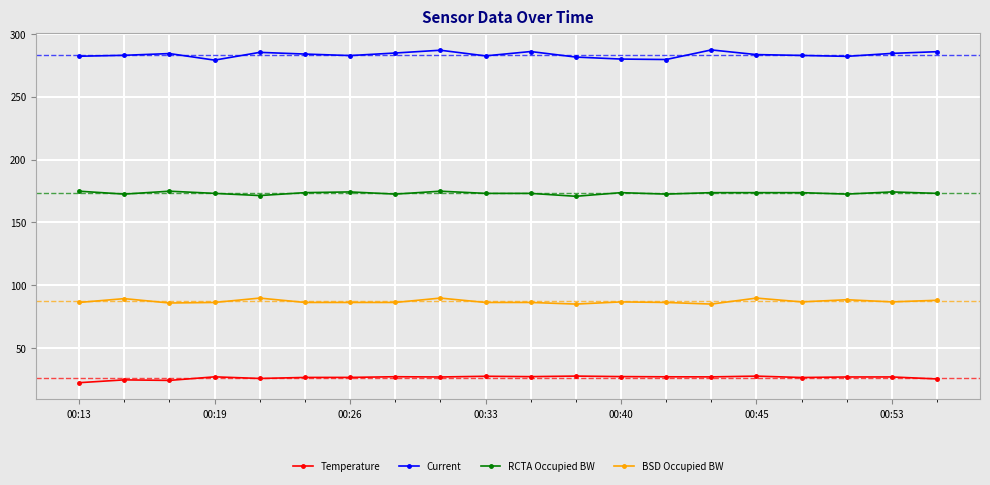

What is the difference between the maximum and minimum values in the Current series?

8.1